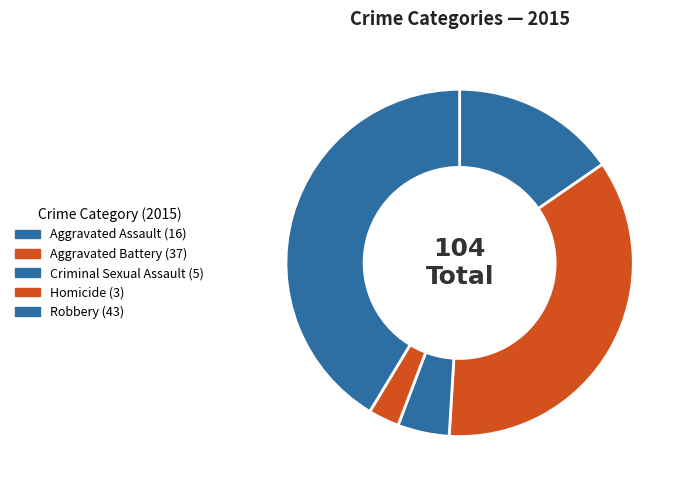

To the nearest percent, what is the difference between the largest and smallest slice percentages?

38%